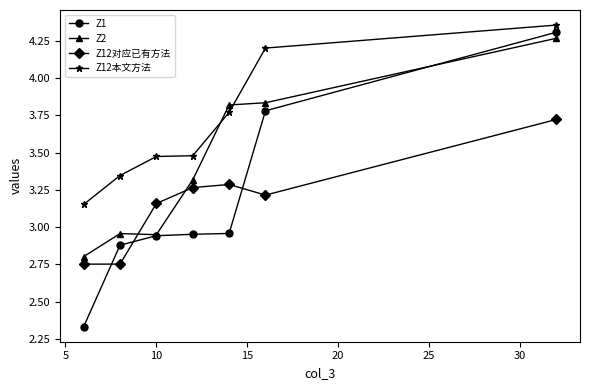

Is this an area chart (filled region under the line)?

No